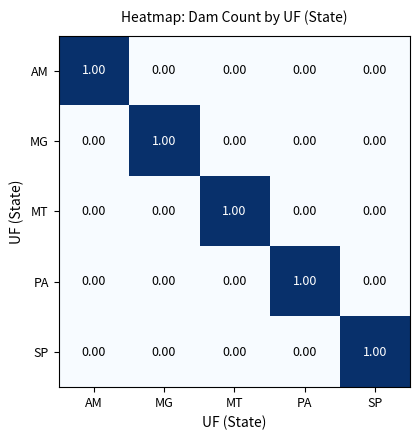

Which category has the highest value in the SP series?

SP